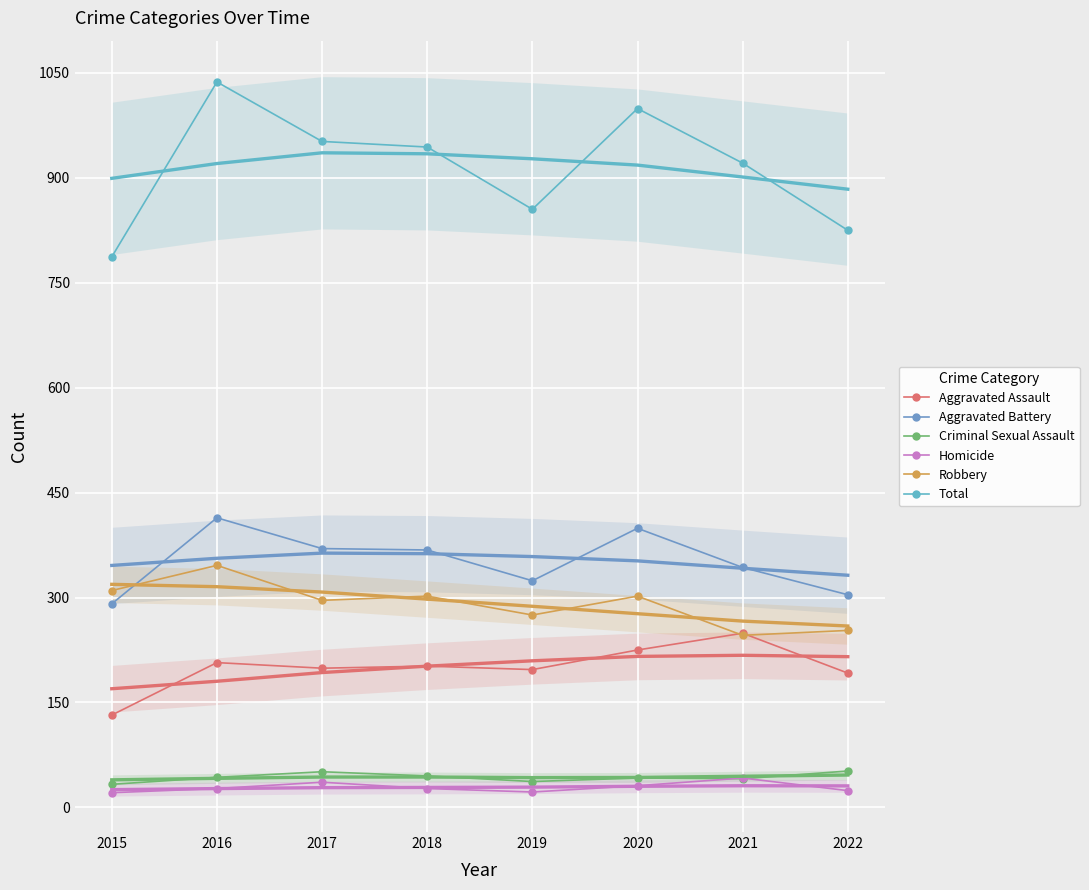

The Criminal Sexual Assault series shows 80 at 2017. True or false?

False